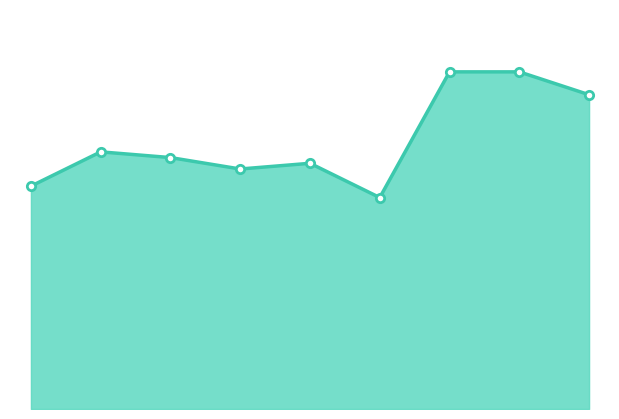

List the labels in order of value, largest first.

2021, 2022, 2023, 2016, 2017, 2019, 2018, 2015, 2020